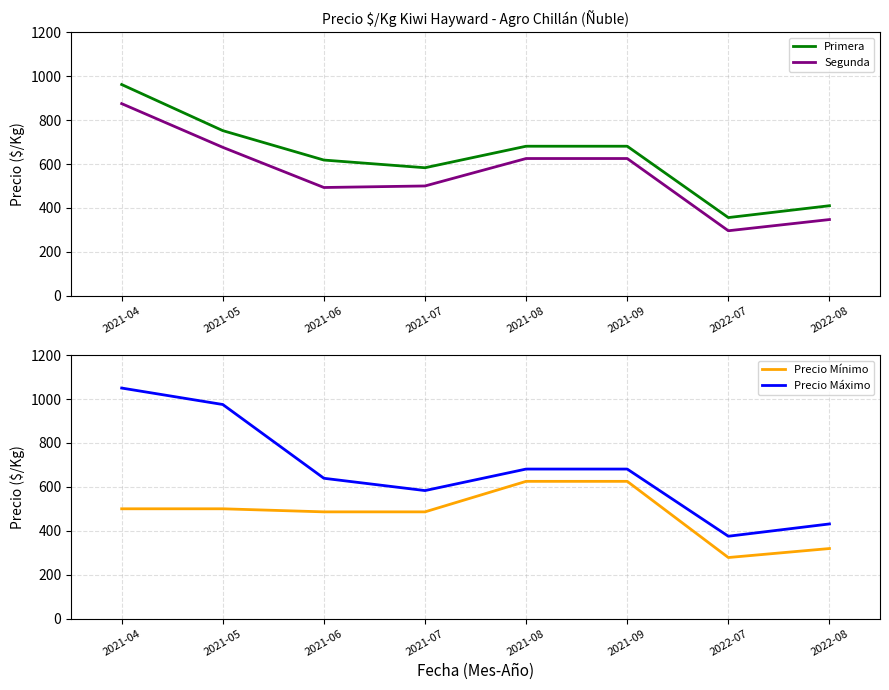

In Precio Mínimo, how many points are lower than both neighbors (excluding endpoints)?

1